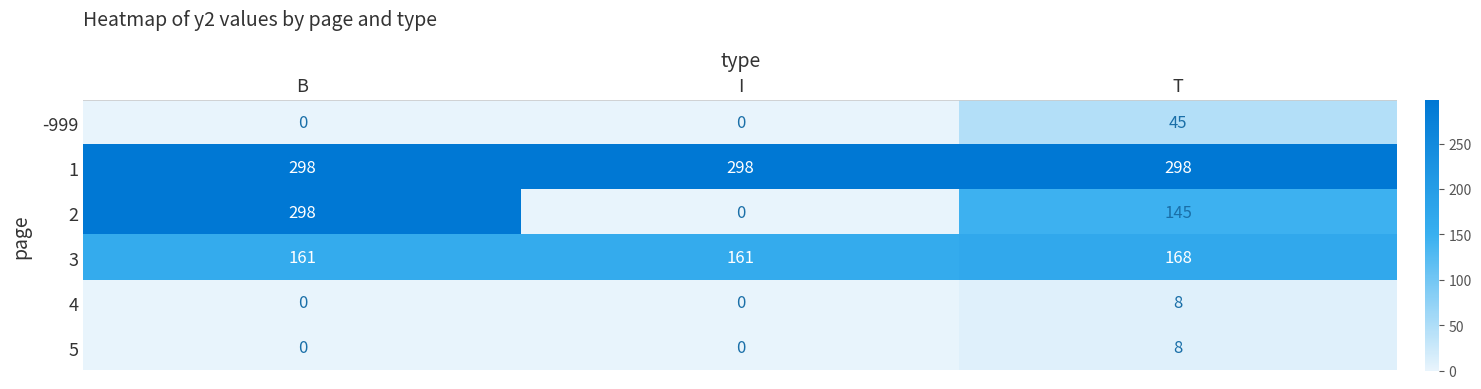

What is the total value across all series at T?

672